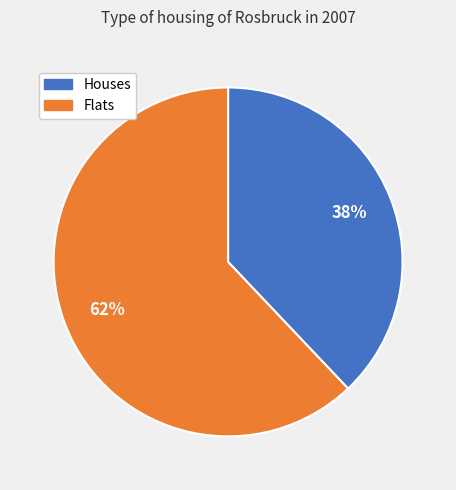

To the nearest percent, what is the average slice percentage?

50%